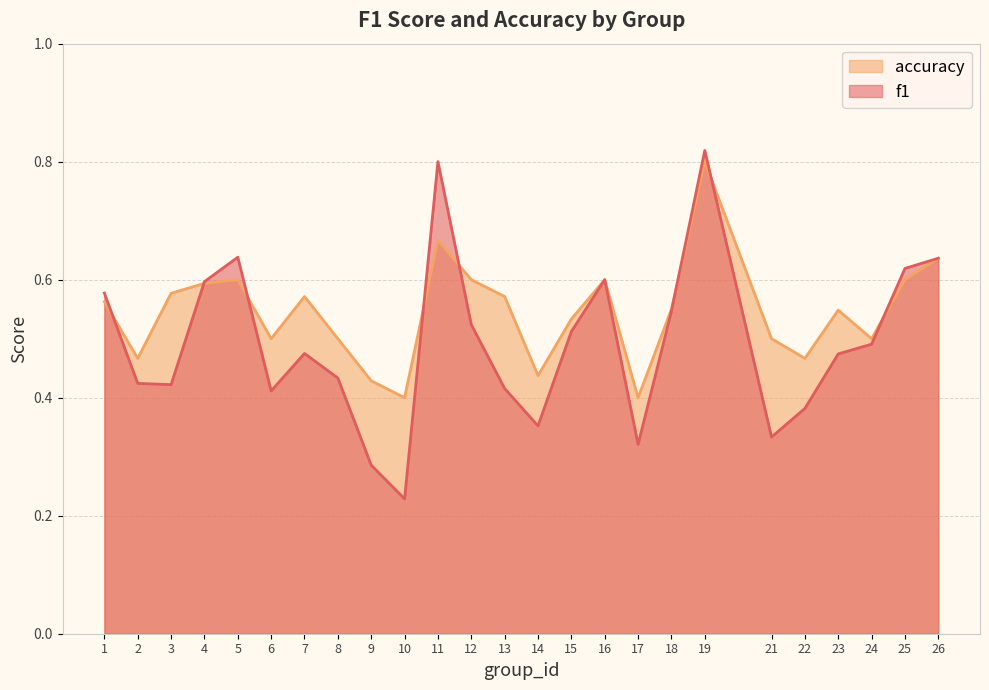

Read the accuracy value at 2.

0.5